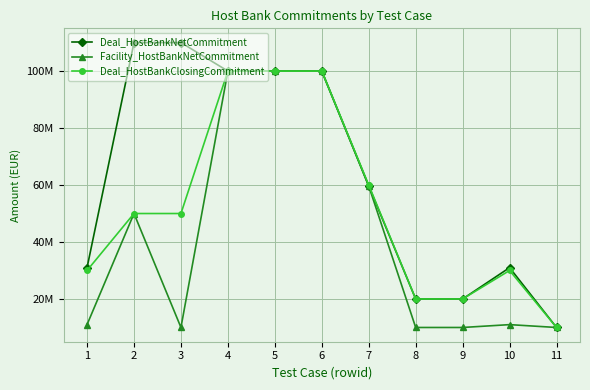

Does the chart have visible grid lines?

Yes